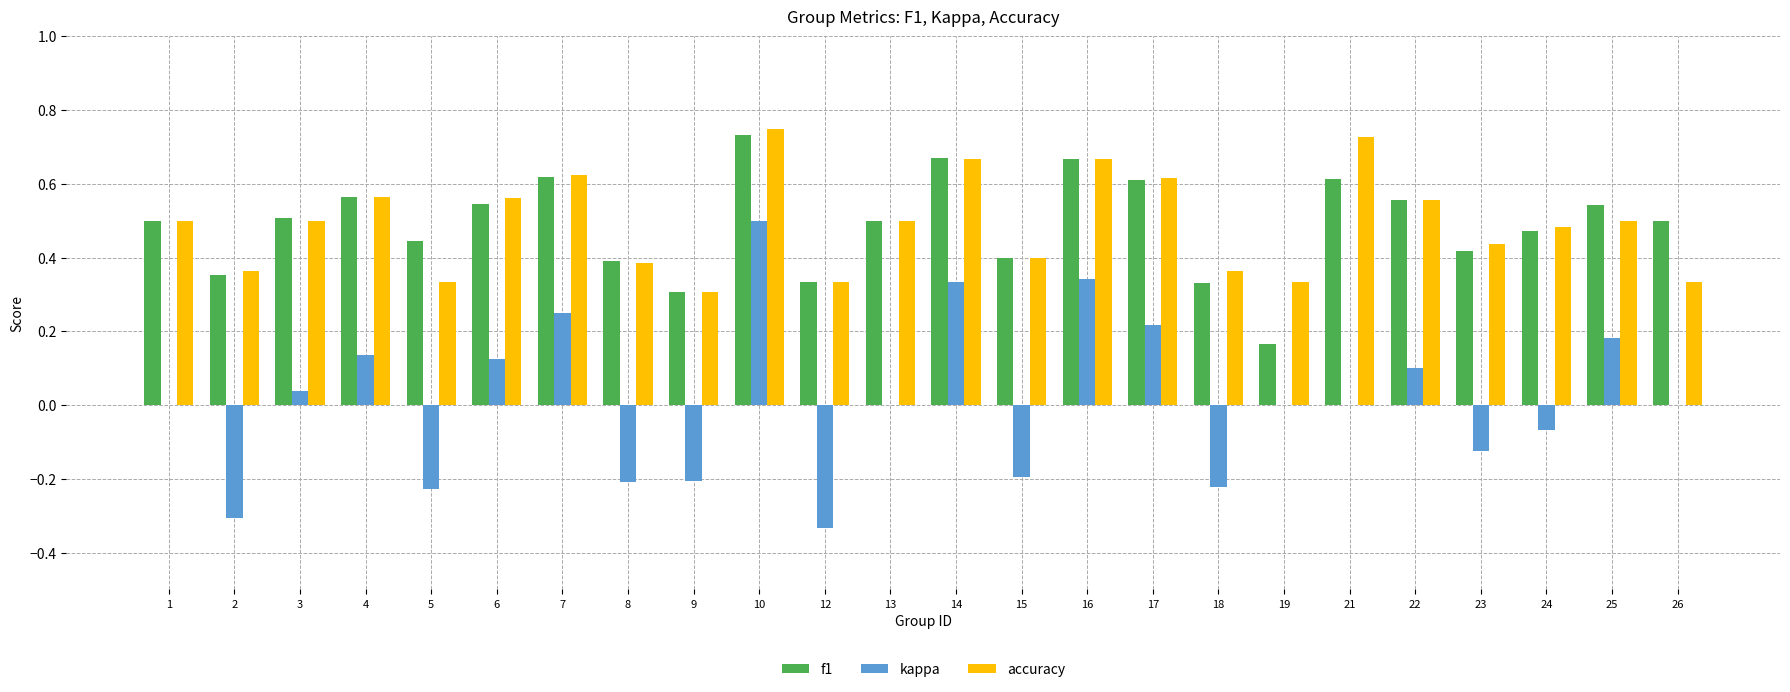

What is the total value across all series at 10?

2.0